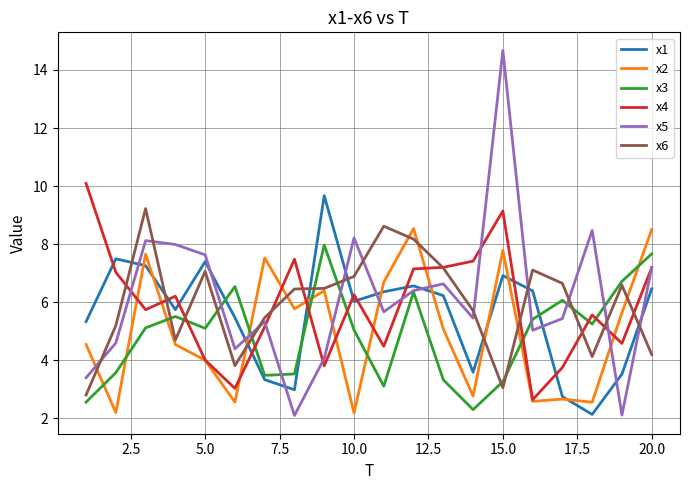

Which series has the widest spread of values?

x5